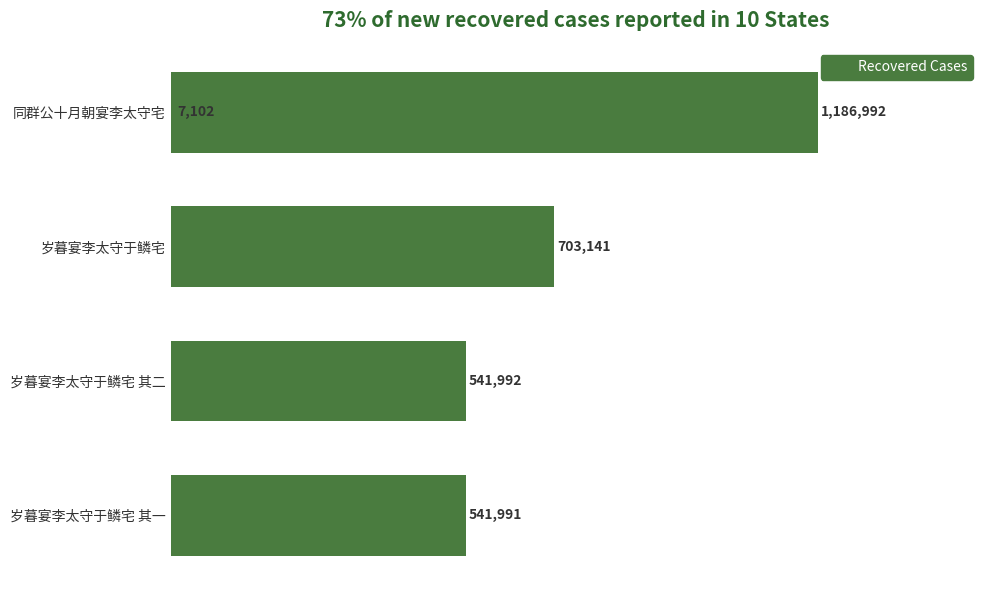

Are the bars horizontal?

Yes